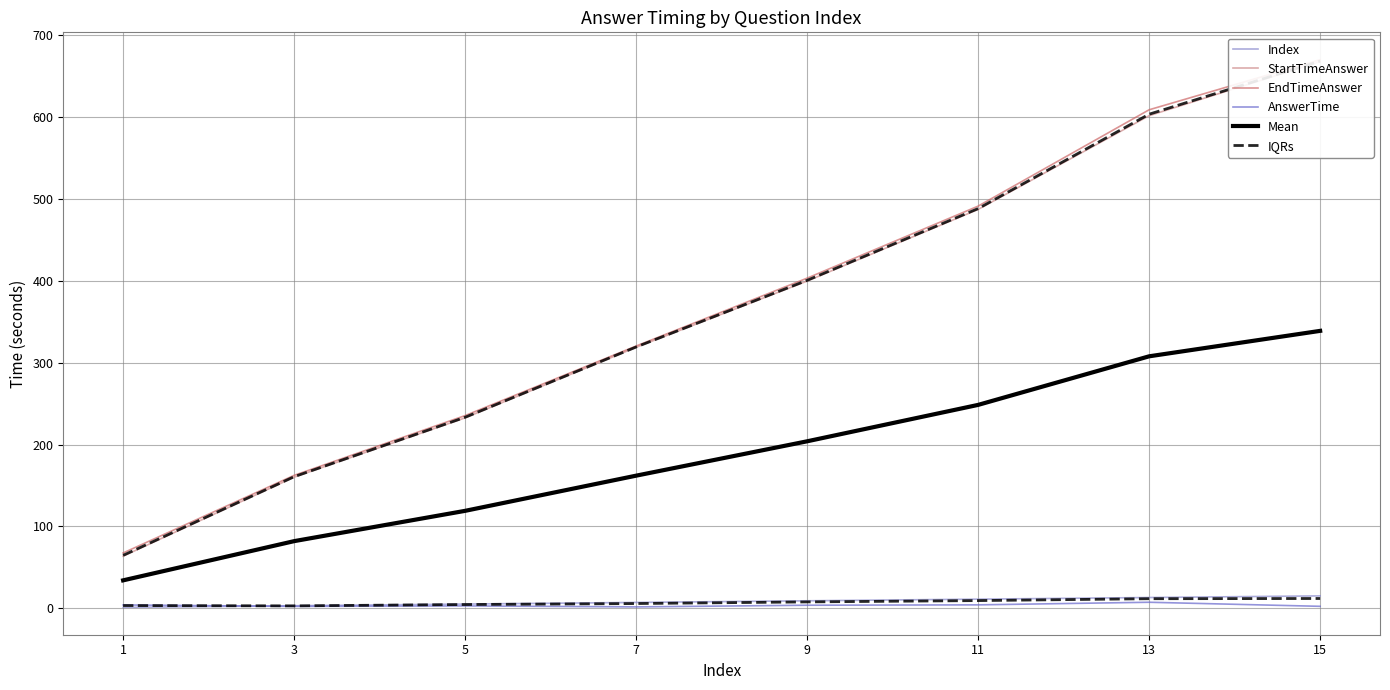

What is the value of the StartTimeAnswer point at the 4th from the left?

318.8